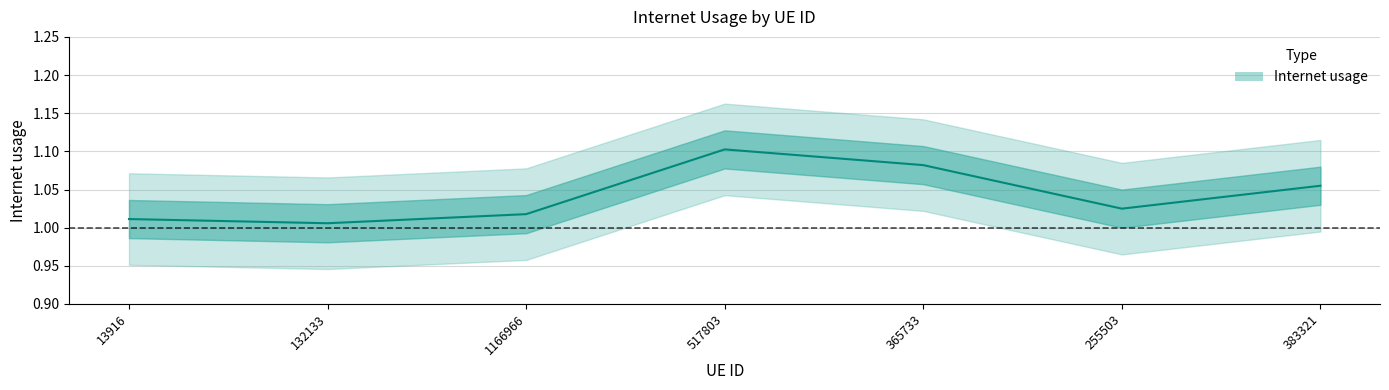

What is the average value?

1.0